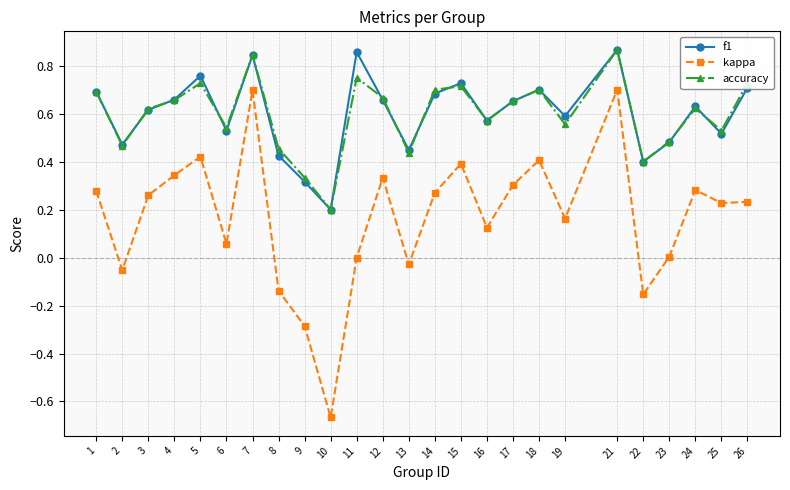

True or false: f1 has a value of 0.2 at 8.

False